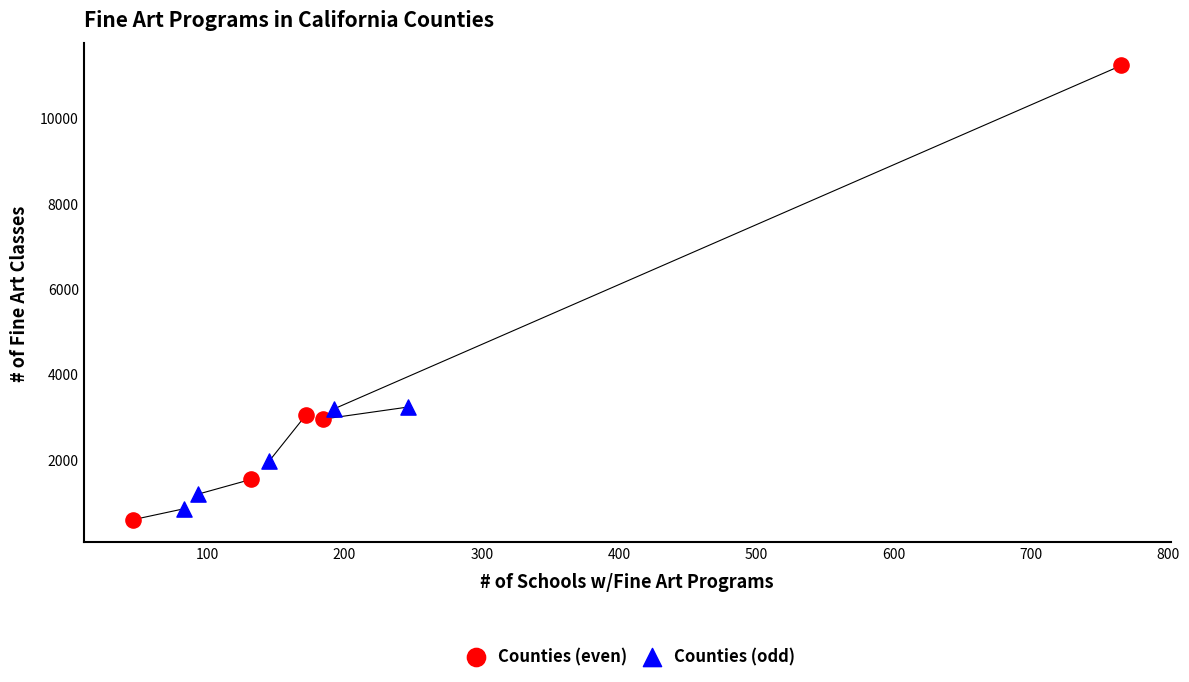

Which series has the widest spread of Y values?

Counties (even)